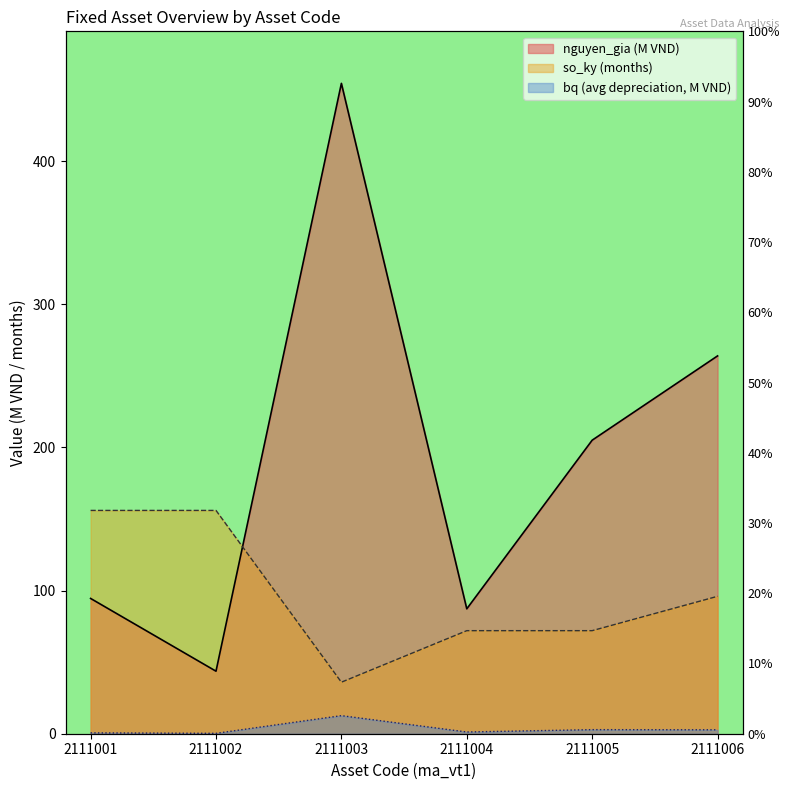

After their last crossing, which series has the higher values: nguyen_gia or so_ky?

nguyen_gia